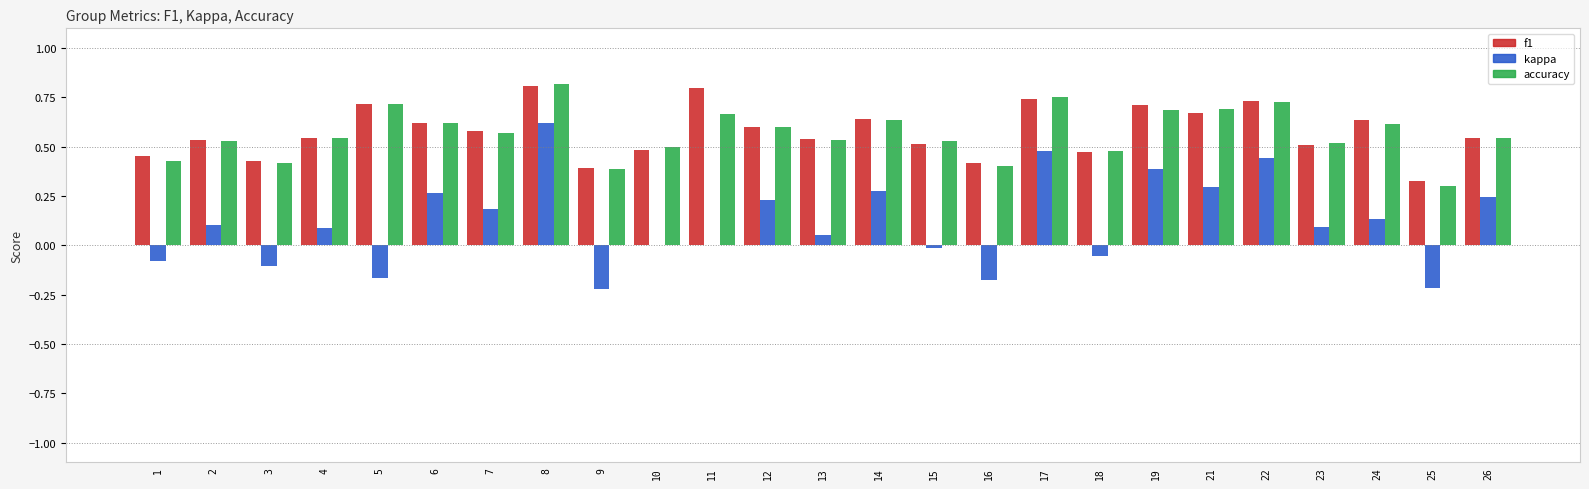

How many series are shown in this chart?

3